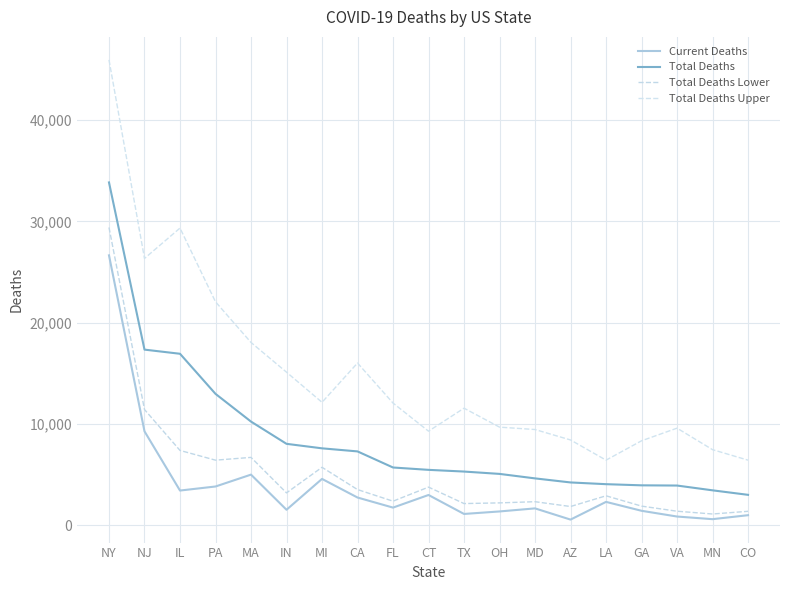

Rank the categories by Current Deaths value from highest to lowest.

NY, NJ, MA, MI, PA, IL, CT, CA, LA, FL, MD, IN, GA, OH, TX, CO, VA, MN, AZ